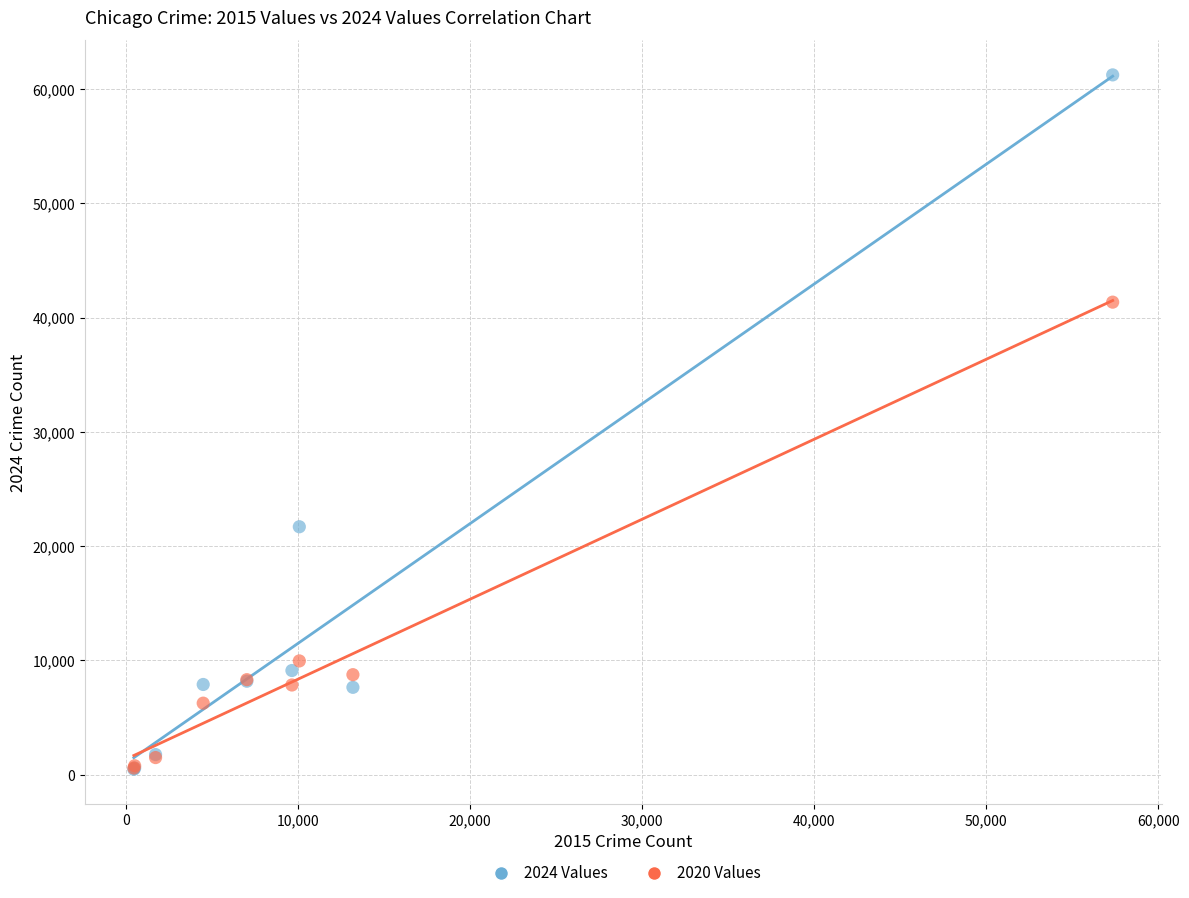

Across all series, what Y value is closest to 30857?

21699